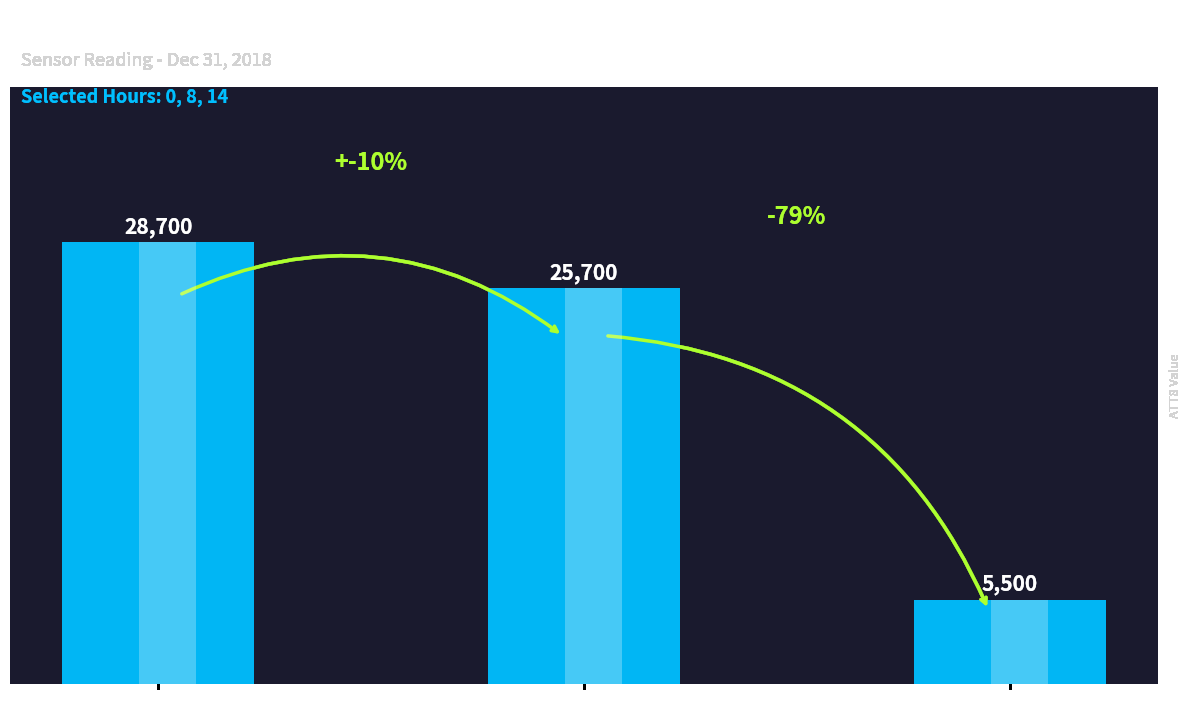

Reading right to left, what are all the values shown in this chart?

5500	25700	28700